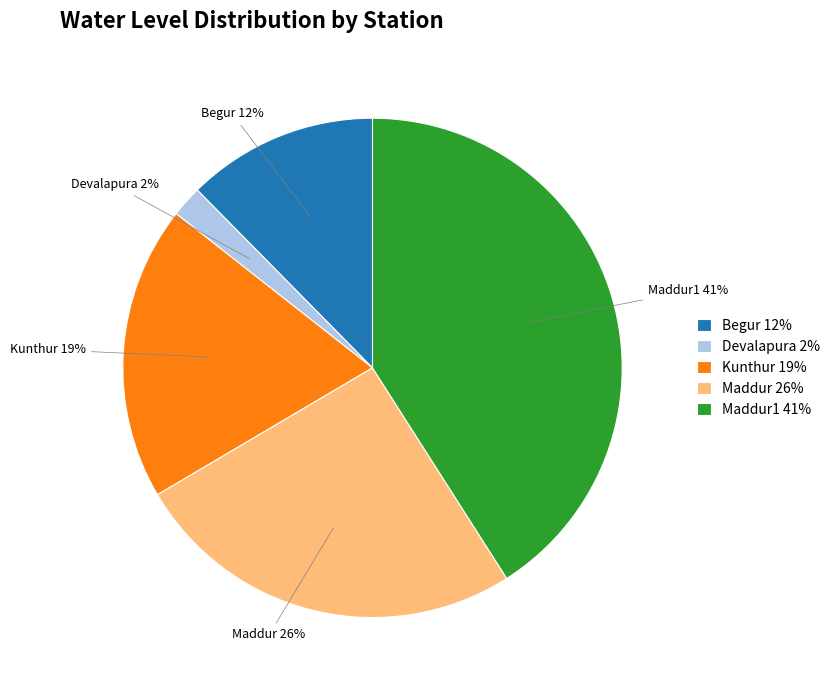

Rank the categories by value from lowest to highest.

Devalapura 2%, Begur 12%, Kunthur 19%, Maddur 26%, Maddur1 41%